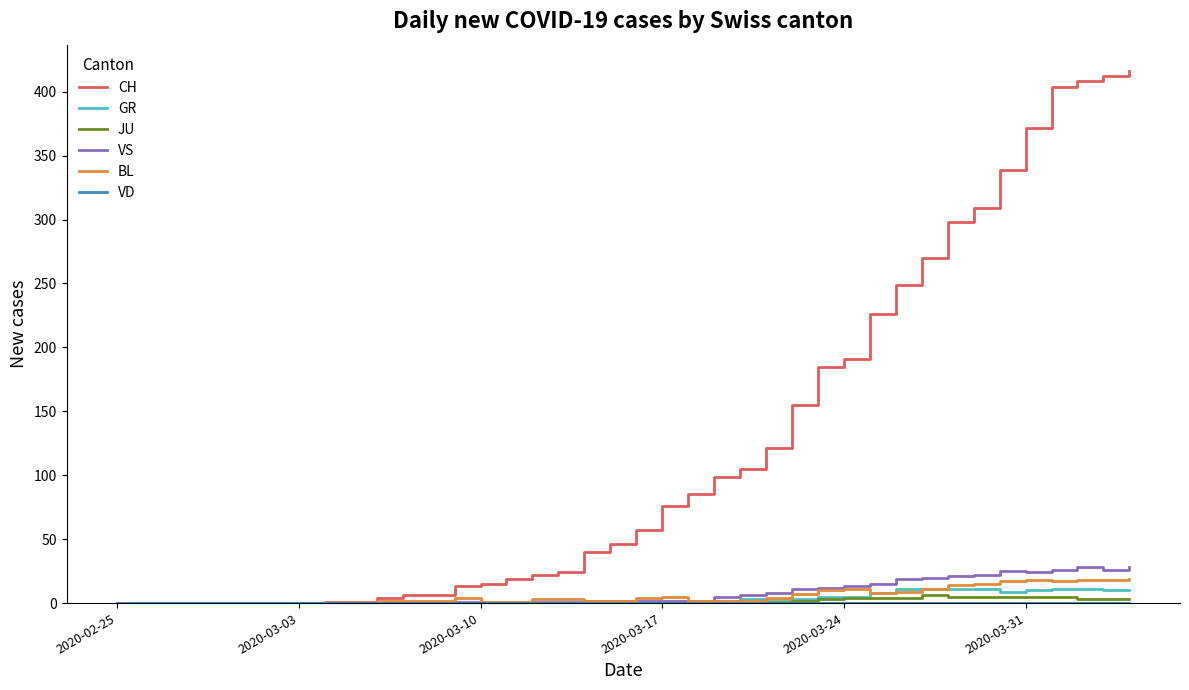

Which series has the largest total across all categories?

CH